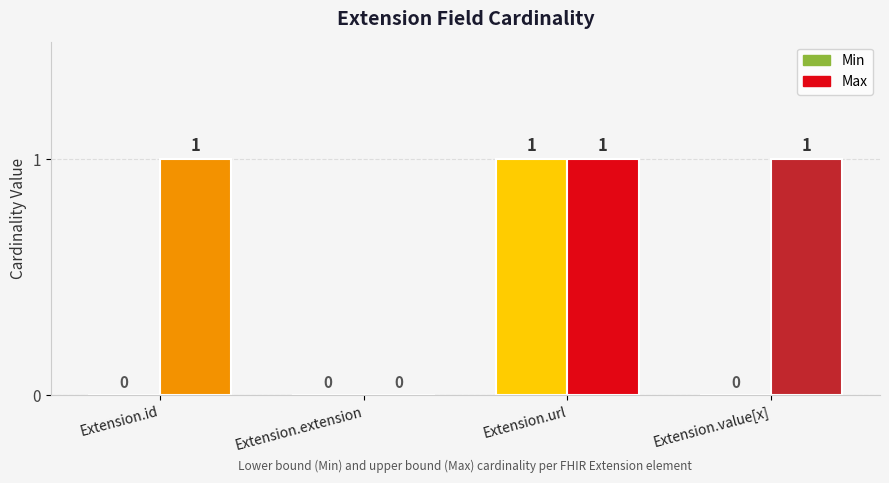

True or false: Min has a value of 1 at Extension.url.

False